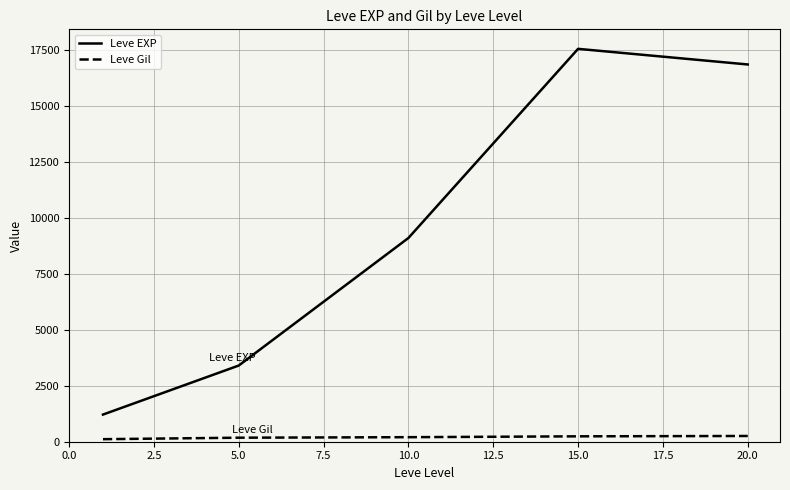

Which series has the widest spread of values?

Leve EXP